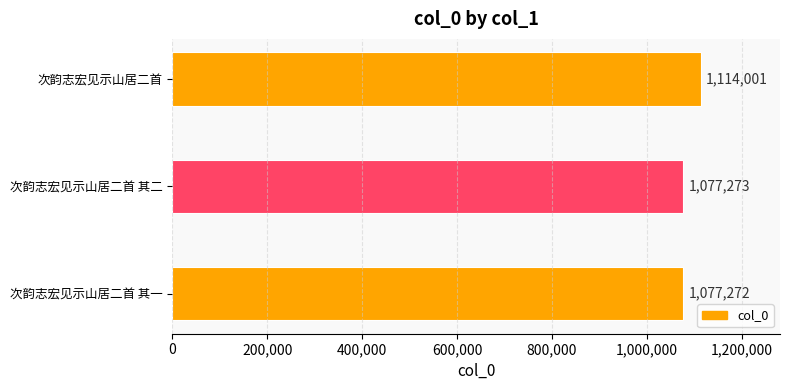

The value at 次韵志宏见示山居二首 is 1114001. True or false?

True